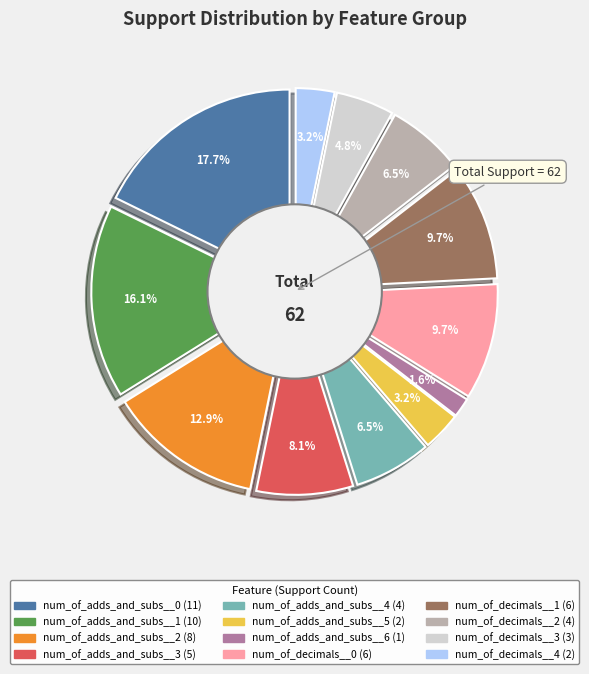

Is num_of_decimals__2 the majority of the pie?

No